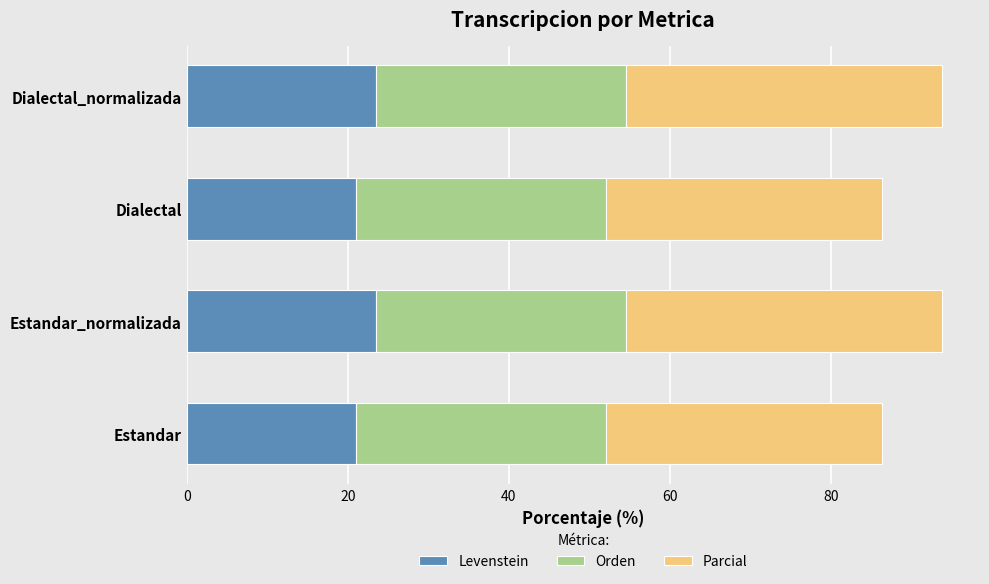

What is the maximum value for Levenstein?

23.5